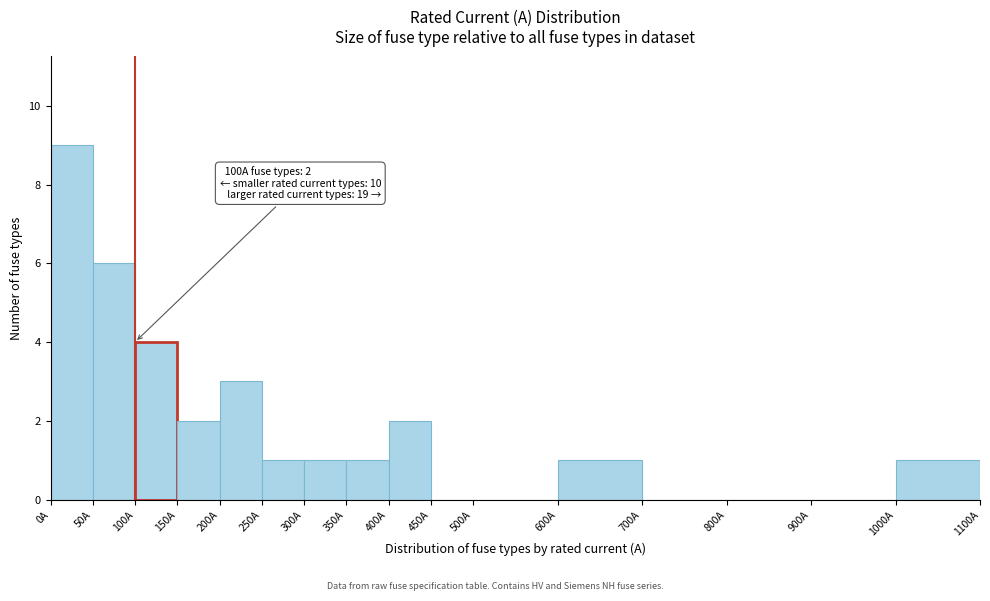

Which range on the x-axis has the tallest bar?

0 to 50